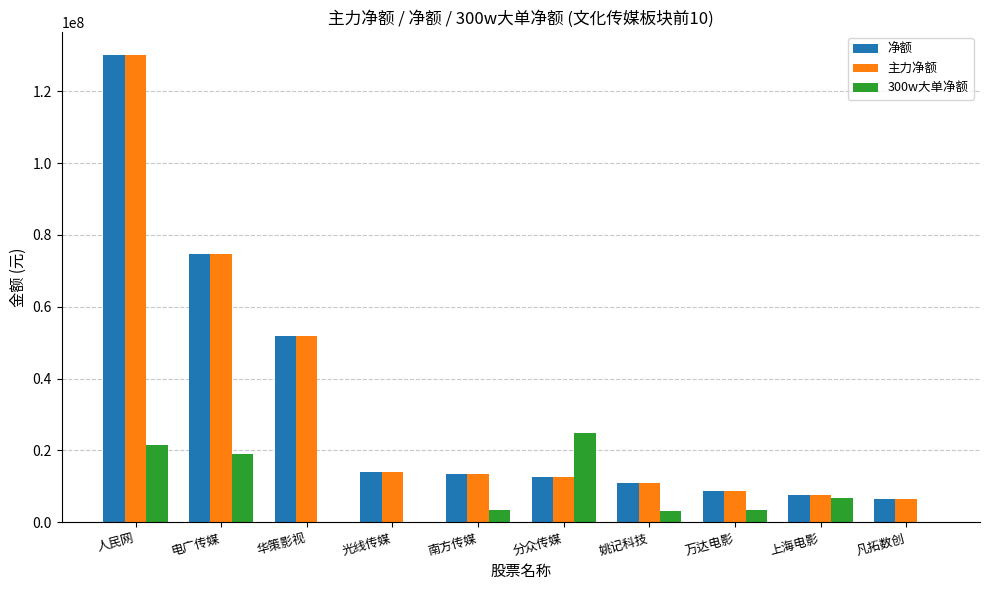

The 净额 series shows 51950705 at 华策影视. True or false?

True